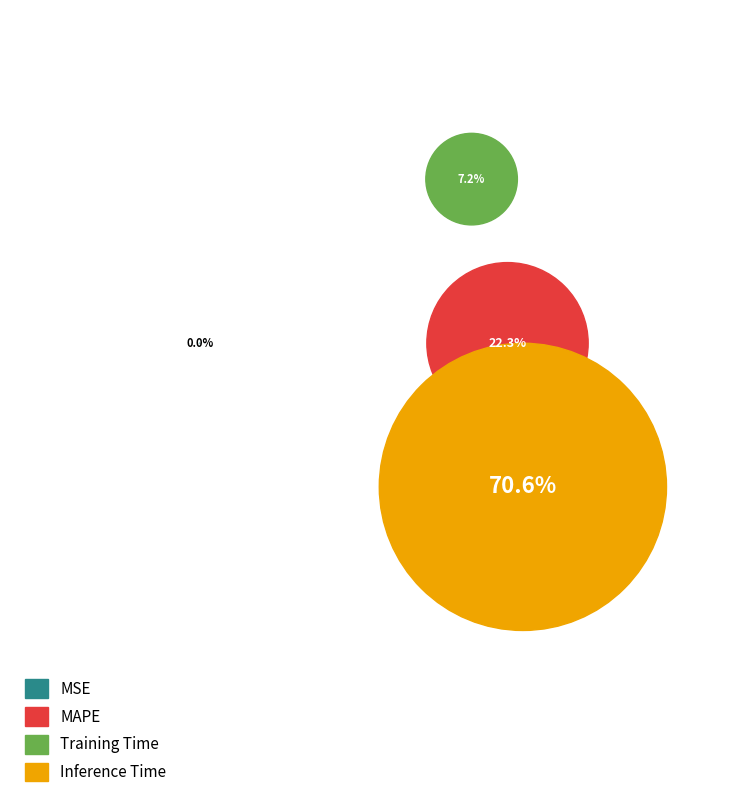

What is the total percentage of MAPE and Training Time?

29.4%